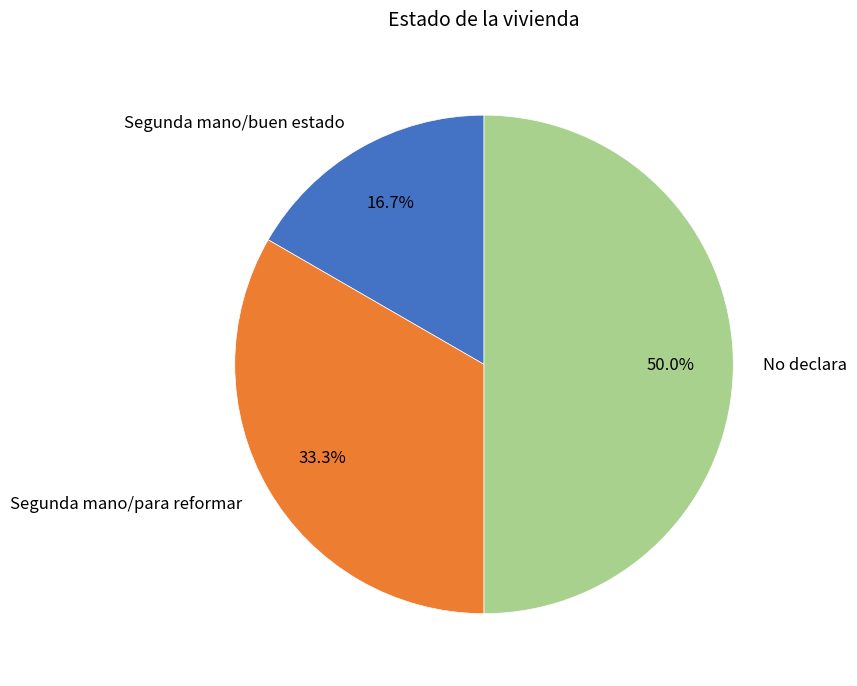

Between Segunda mano/buen estado and No declara, which is larger?

No declara